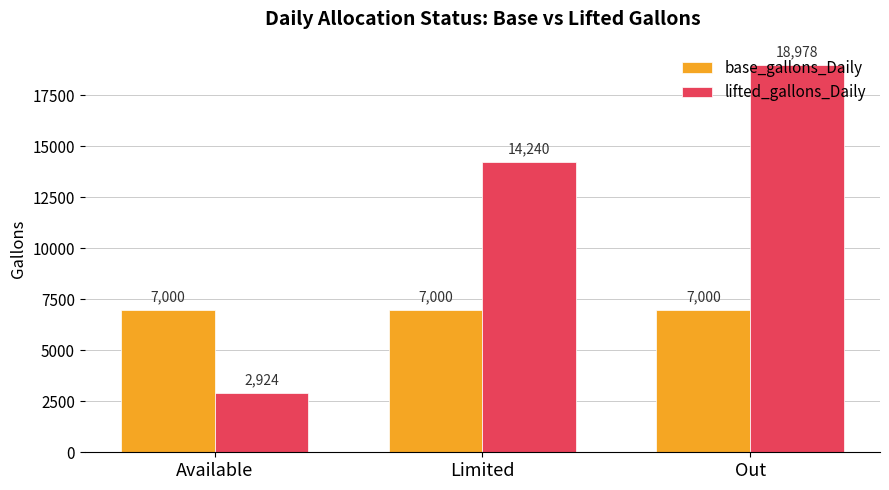

The value of lifted_gallons_Daily at Out is 32699.7. True or false?

False